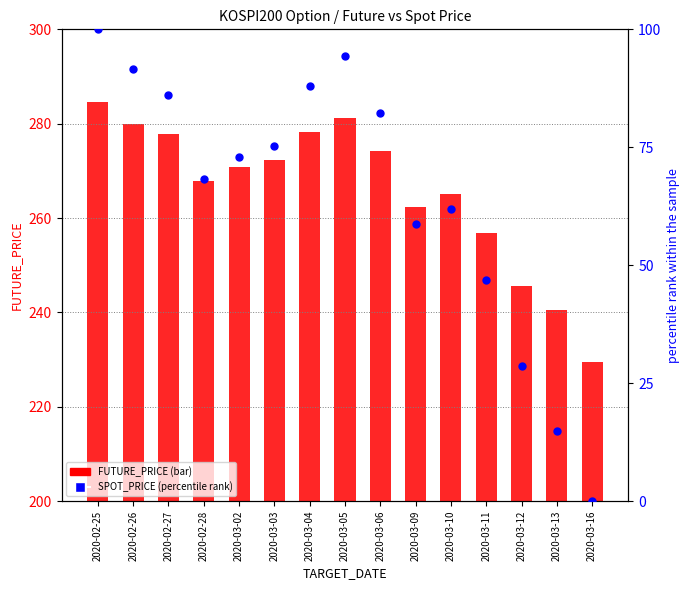

What is the total value across all series at 2020-03-09?

321.1